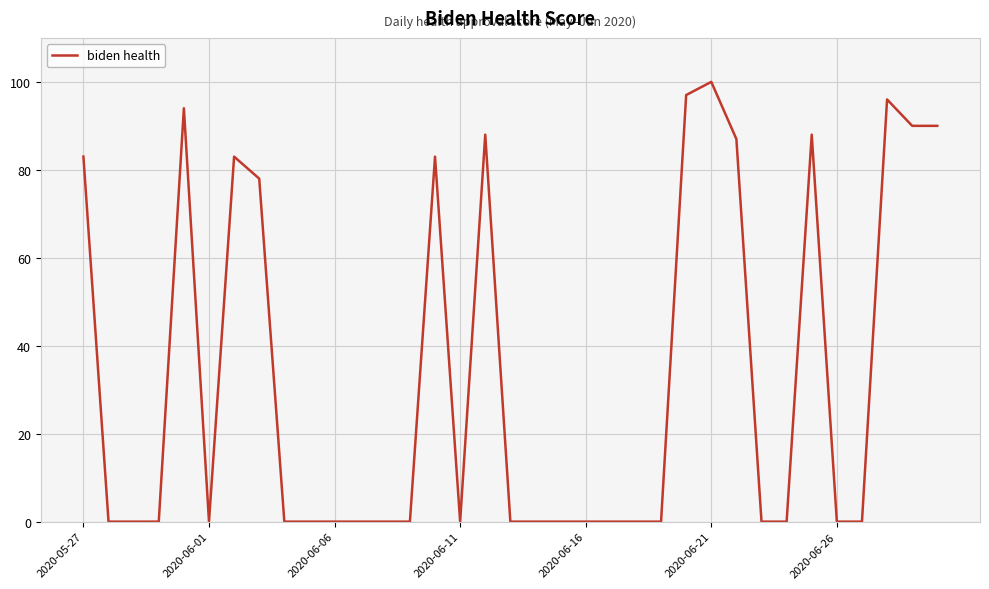

What is the difference between the maximum and minimum values?

100